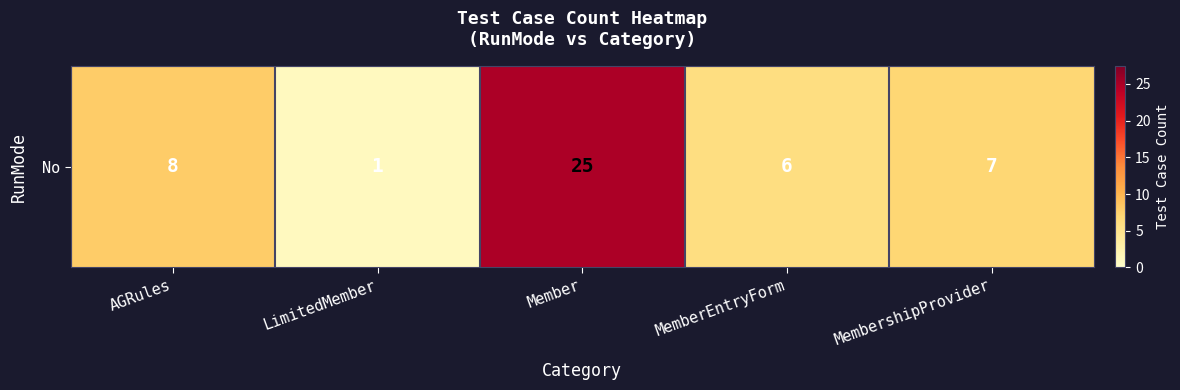

How many data points are less than 7?

2